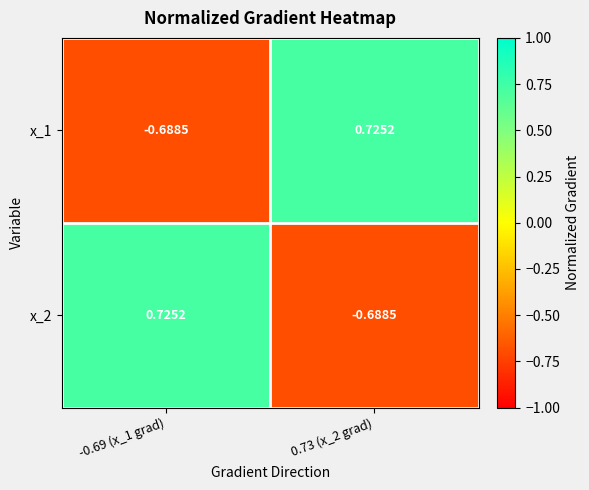

At which category is the sum across all series the highest?

-0.69 (x_1 grad)